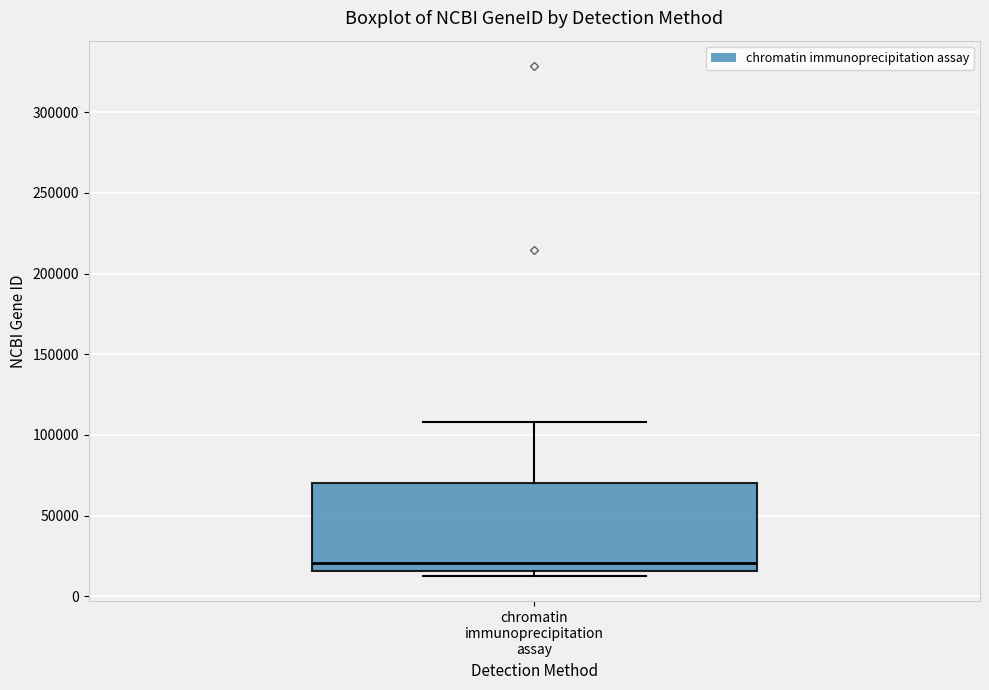

Where does the upper whisker of the box for chromatin immunoprecipitation assay end on the y-axis? The values are not printed on the chart, so give them approximately, as read against the axis.

110000